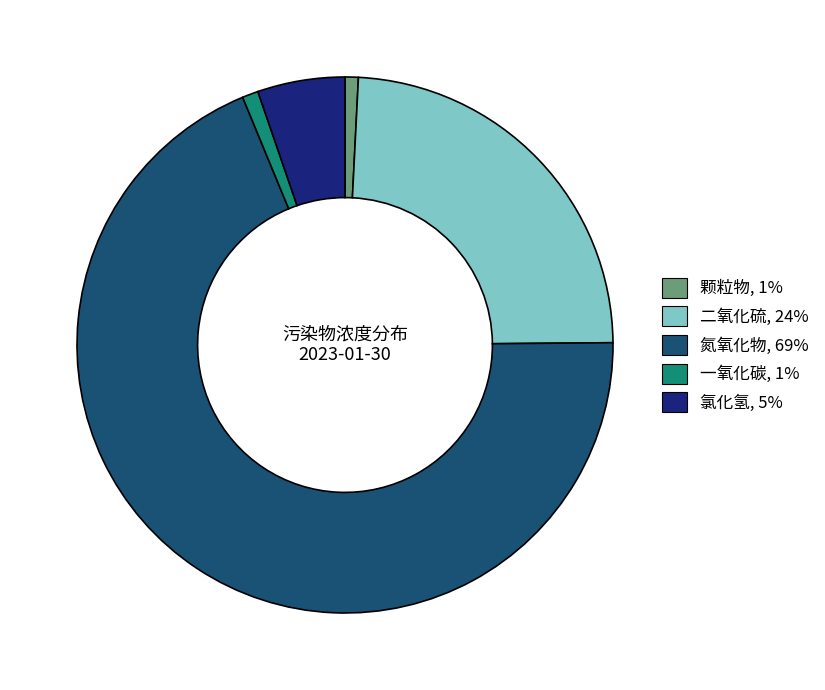

Is it true that 二氧化硫 is 14% of the pie?

False